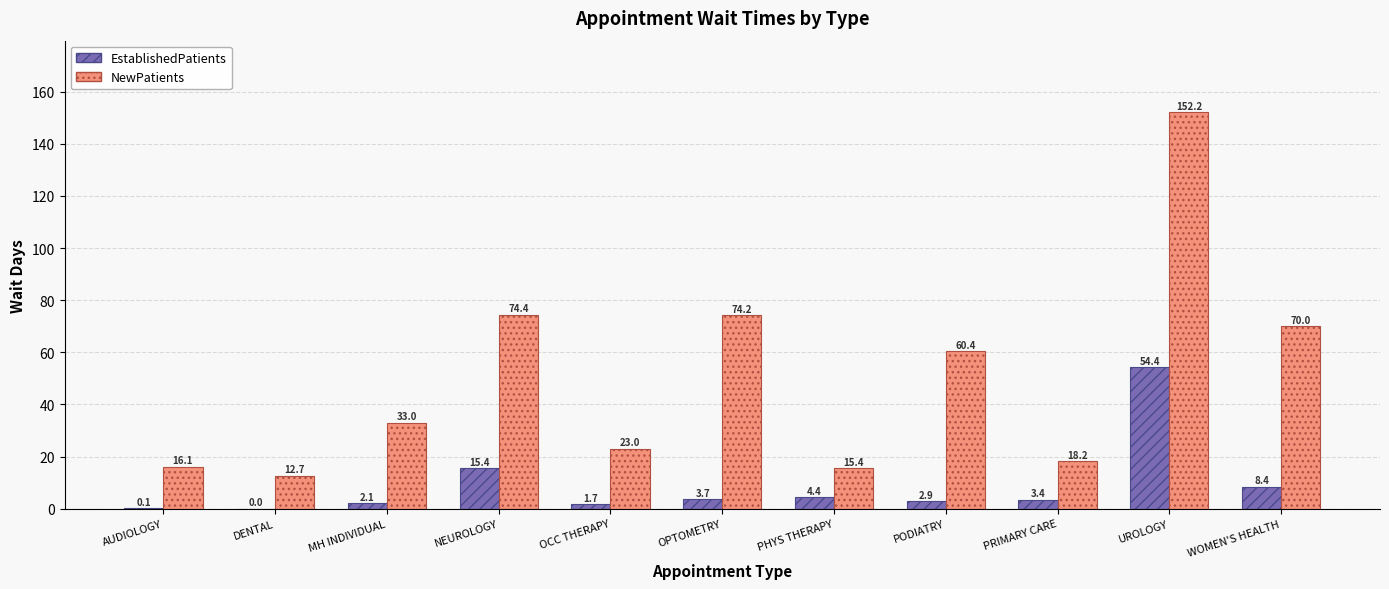

Count the number of data series in this chart.

2